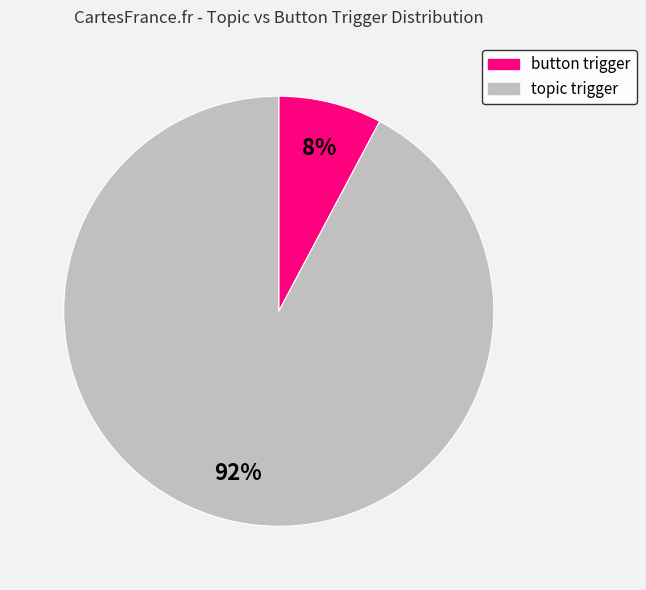

Is there a majority slice in this chart?

Yes